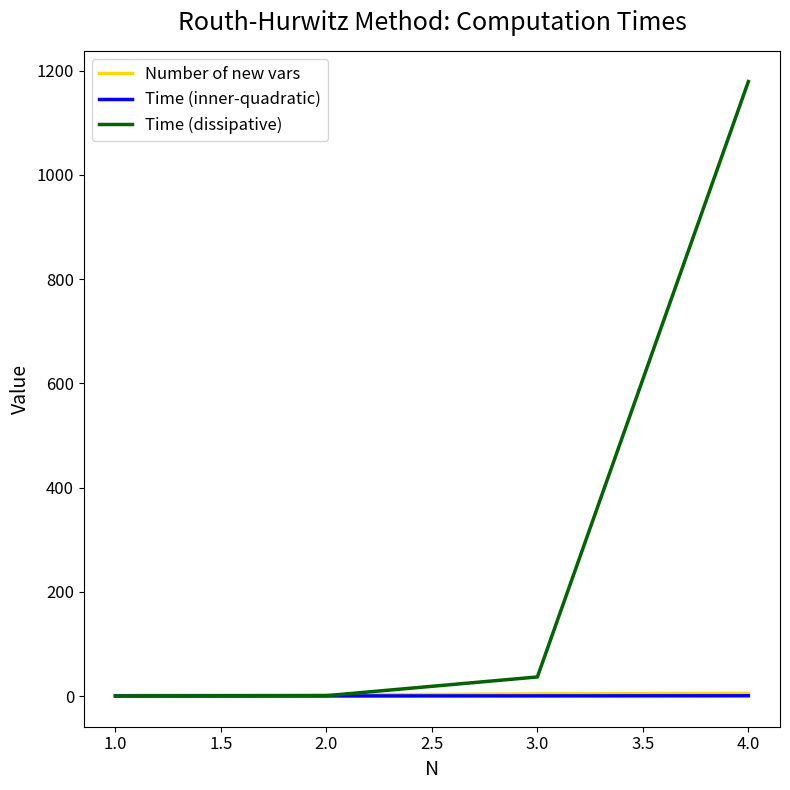

What is the difference between the Time (inner-quadratic) values at 2.0 and 1.0?

0.1